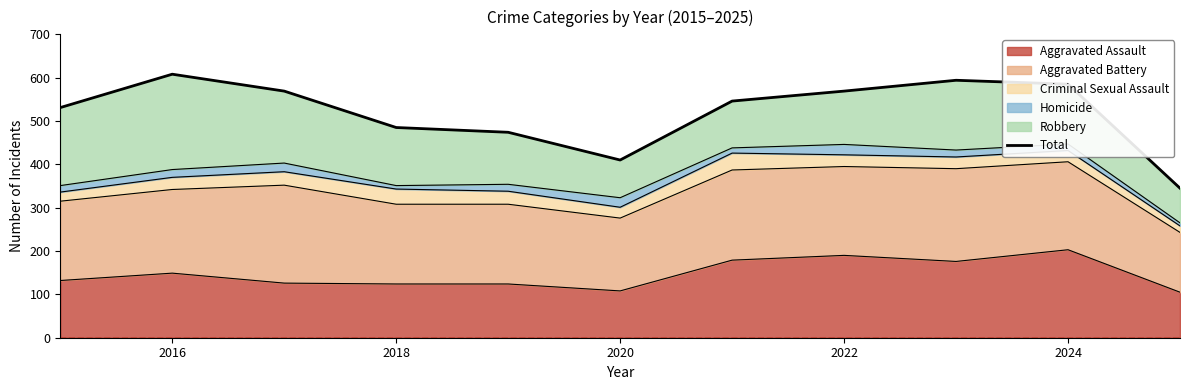

How many points are lower than both their immediate neighbors (excluding endpoints)?

1